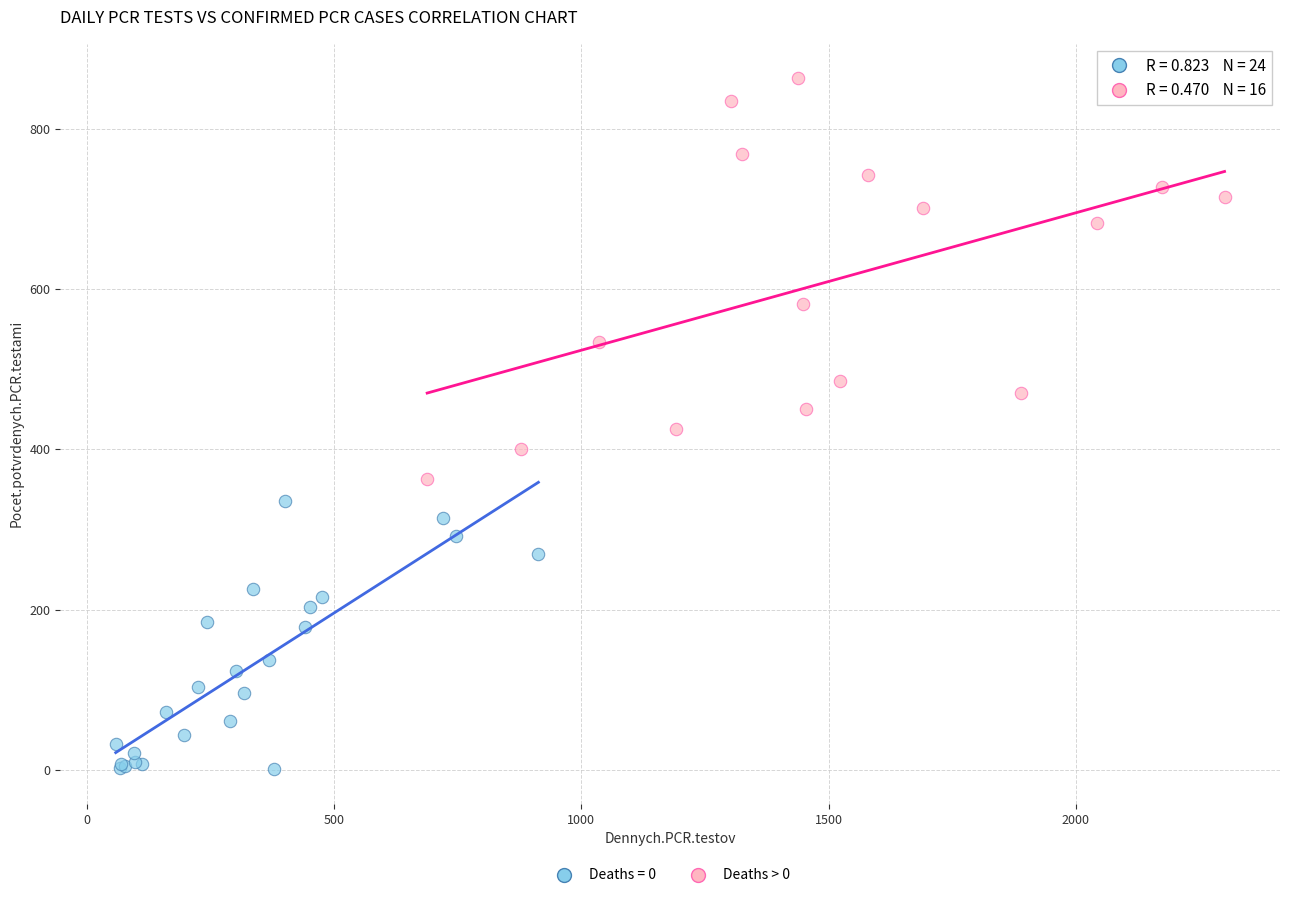

Which series reaches the maximum Y coordinate?

Deaths > 0